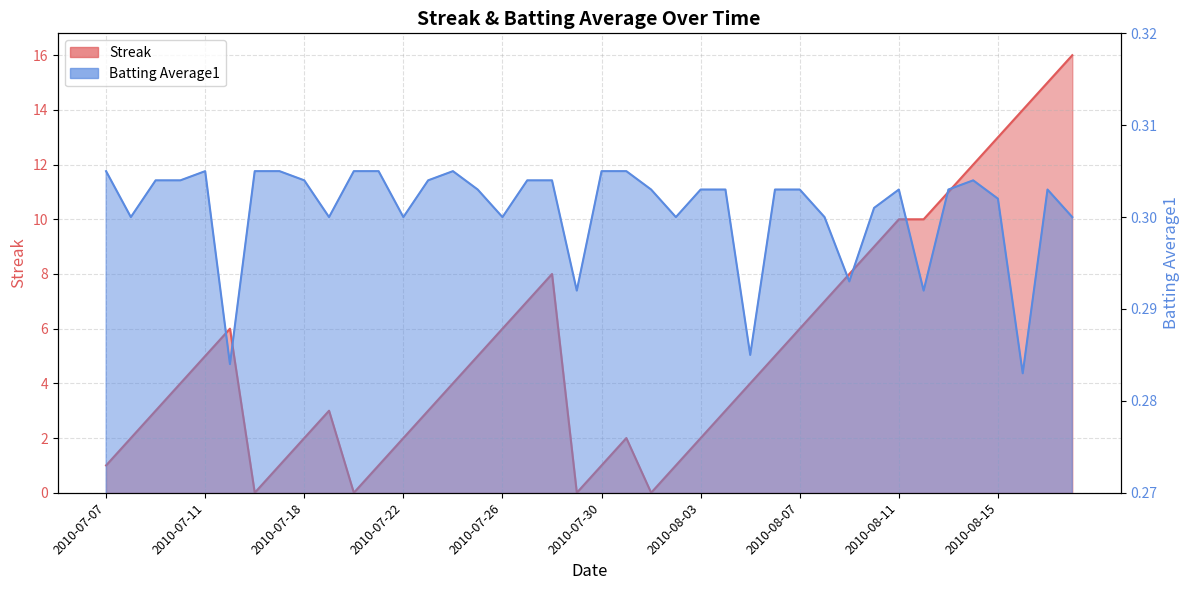

What is the spread (max minus min) of values at 2010-08-03?

1.7